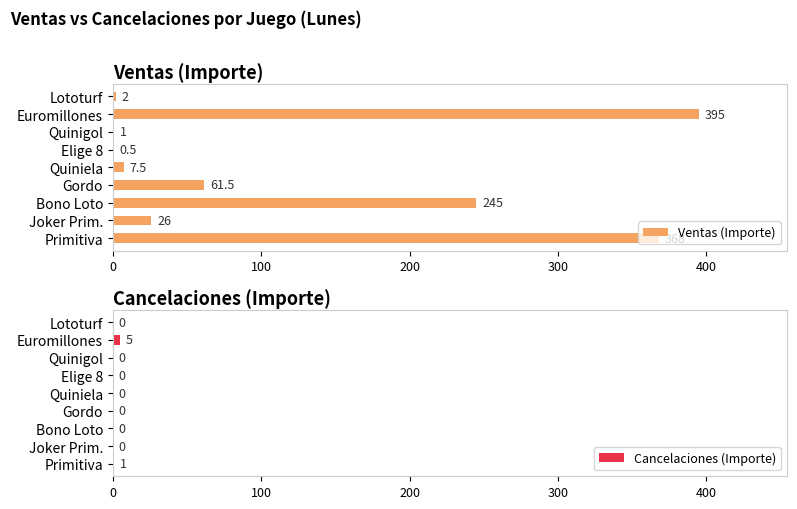

What is the sum of all Cancelaciones (Importe) values?

6